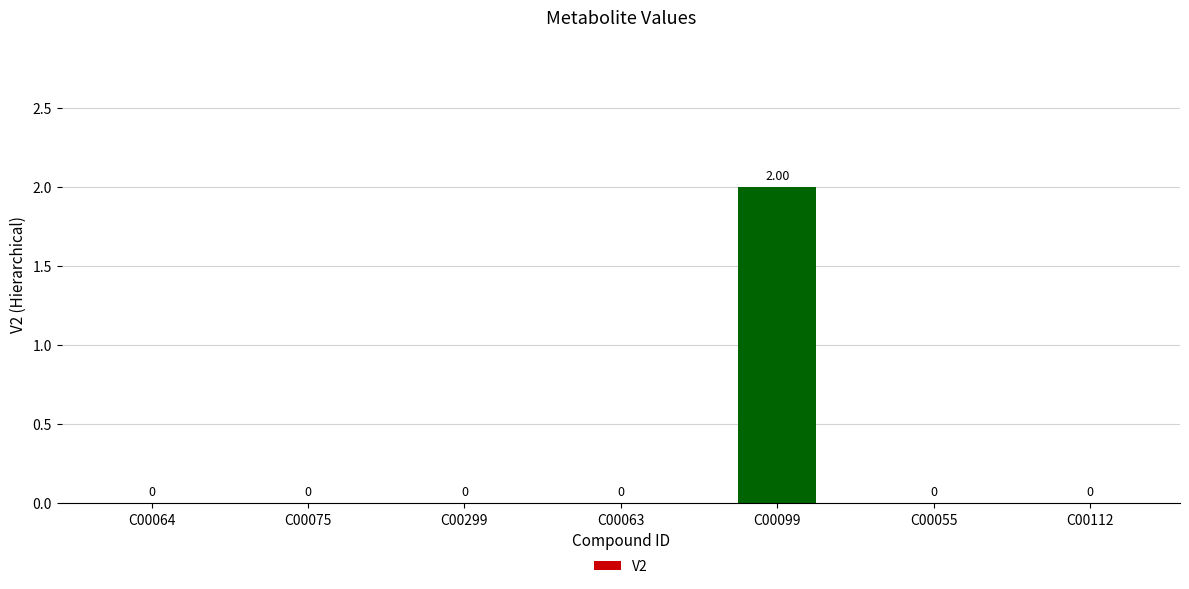

What is the change in value from C00299 to C00099?

+2.0